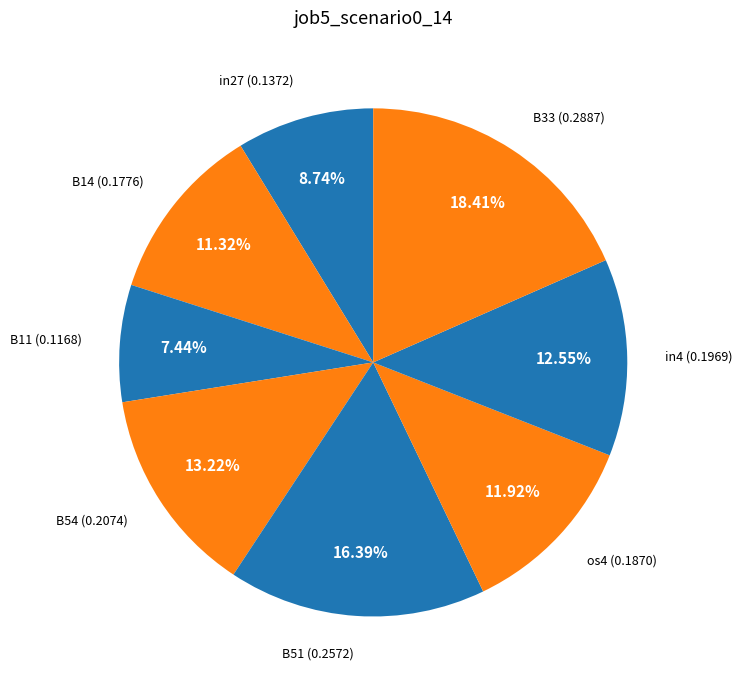

To the nearest percent, what is the difference between the B54 and B14 slice percentages?

2%